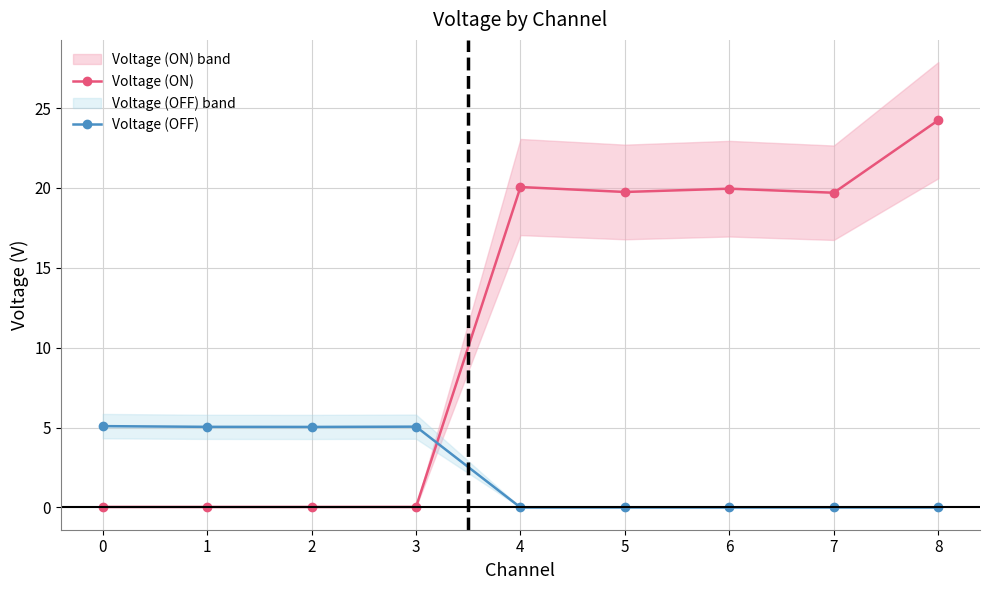

In Voltage (OFF), how many points are higher than both neighbors (excluding endpoints)?

1